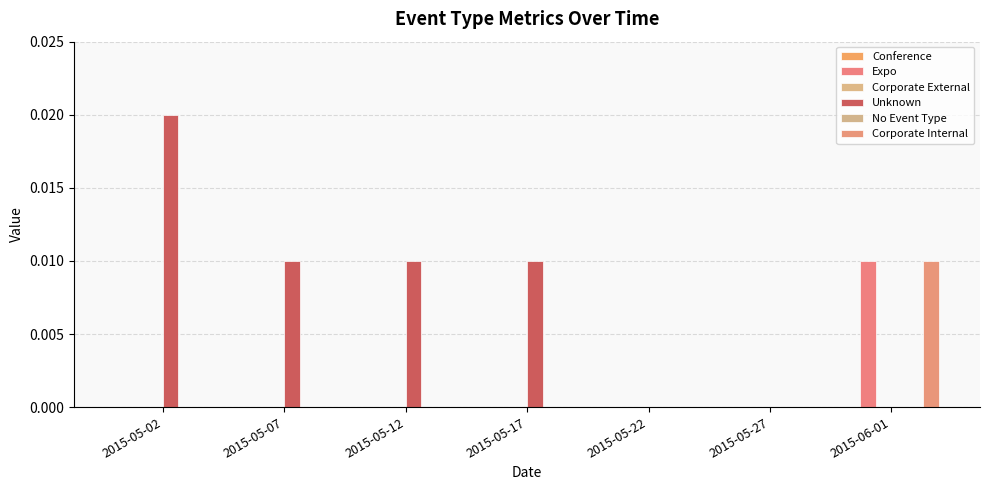

Which series has the largest total across all categories?

Unknown